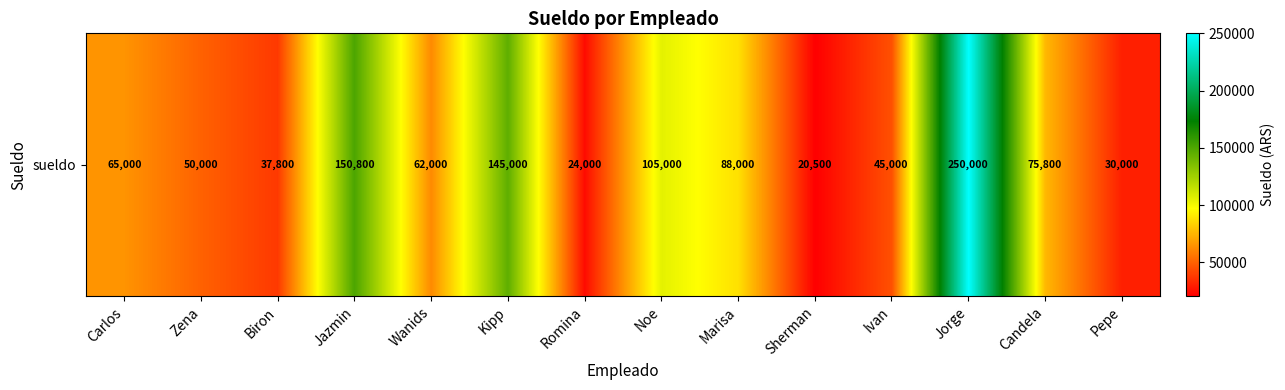

True or false: the data shows 75800 at Candela.

True